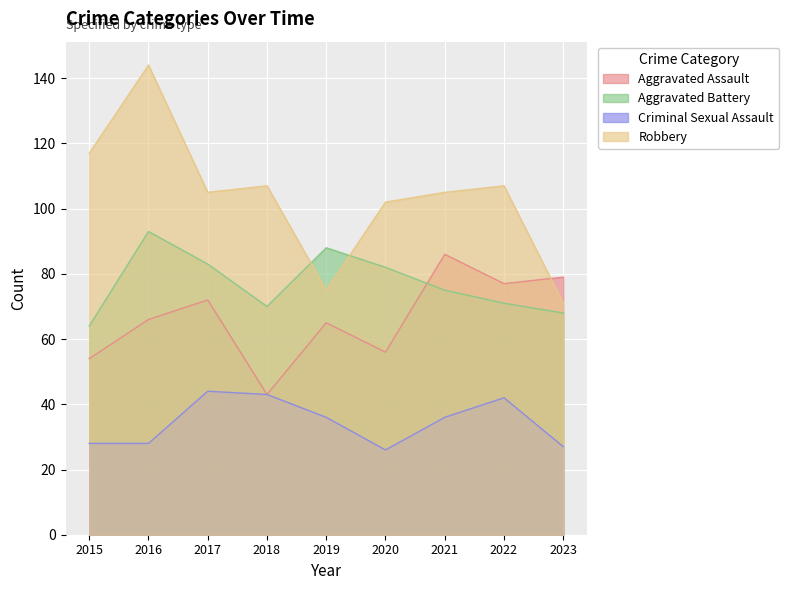

Reading left to right, transcribe all the data shown in this chart.

Aggravated Assault: 54	66	72	43	65	56	86	77	79
Aggravated Battery: 64	93	83	70	88	82	75	71	68
Criminal Sexual Assault: 28	28	44	43	36	26	36	42	27
Robbery: 117	144	105	107	75	102	105	107	71